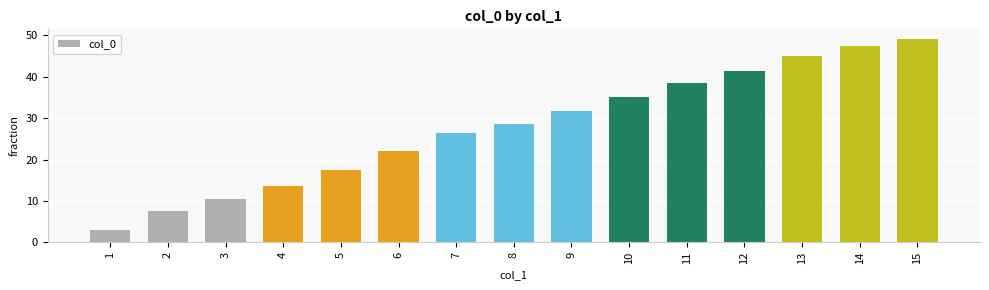

Reading left to right, extract all data points from this chart.

1=3.0	2=7.5	3=10.5	4=13.5	5=17.5	6=22.0	7=26.3	8=28.5	9=31.8	10=35.0	11=38.5	12=41.3	13=45.0	14=47.5	15=49.0